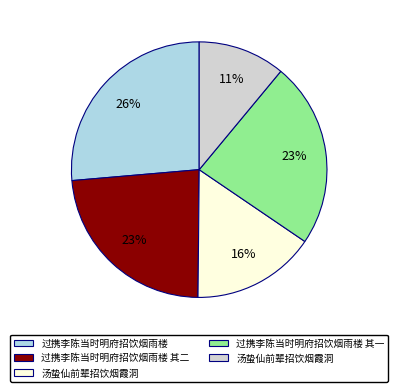

Does any single category account for the majority?

No